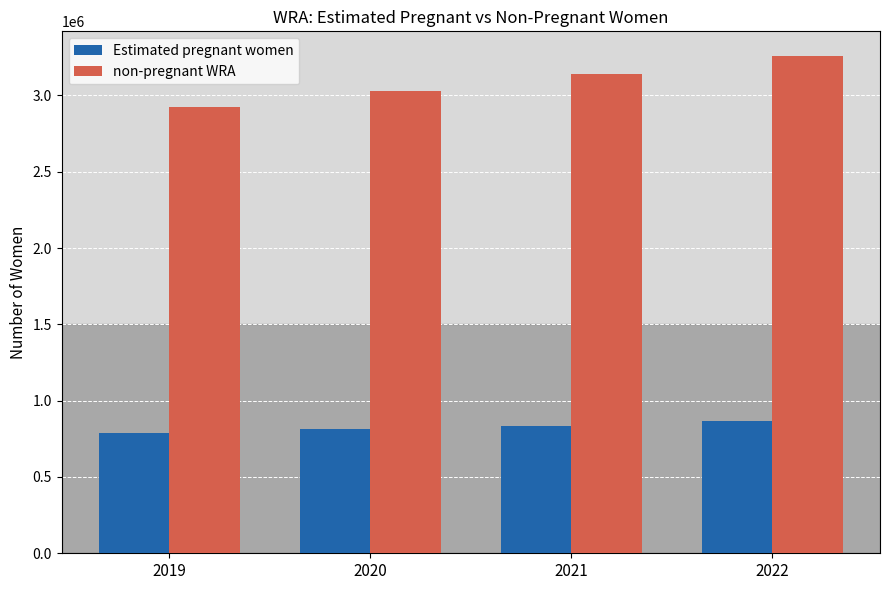

At which label does non-pregnant WRA first exceed 3140768?

2021